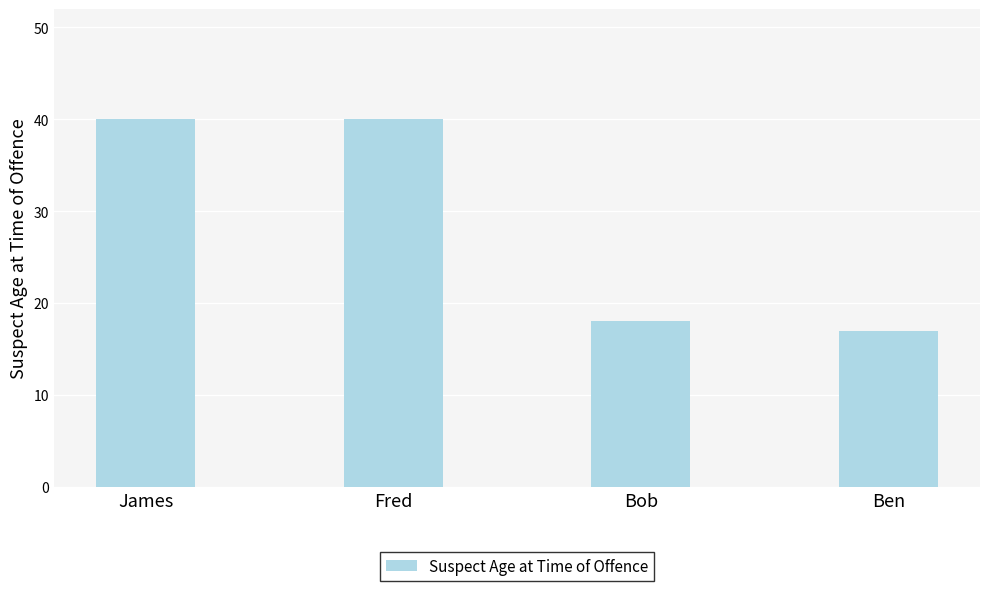

What is the difference between the values at James and Ben?

23